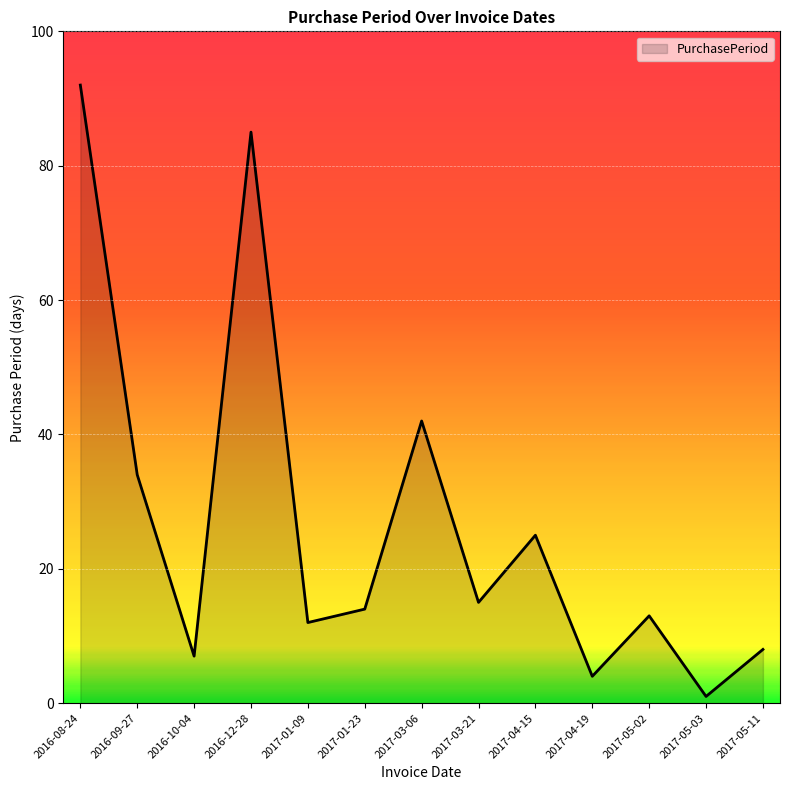

What is the sum of all values?

352